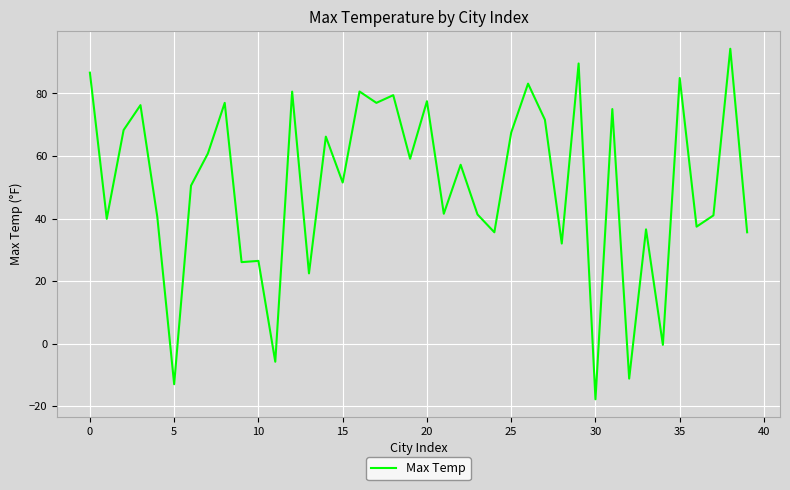

Does the chart have visible grid lines?

Yes